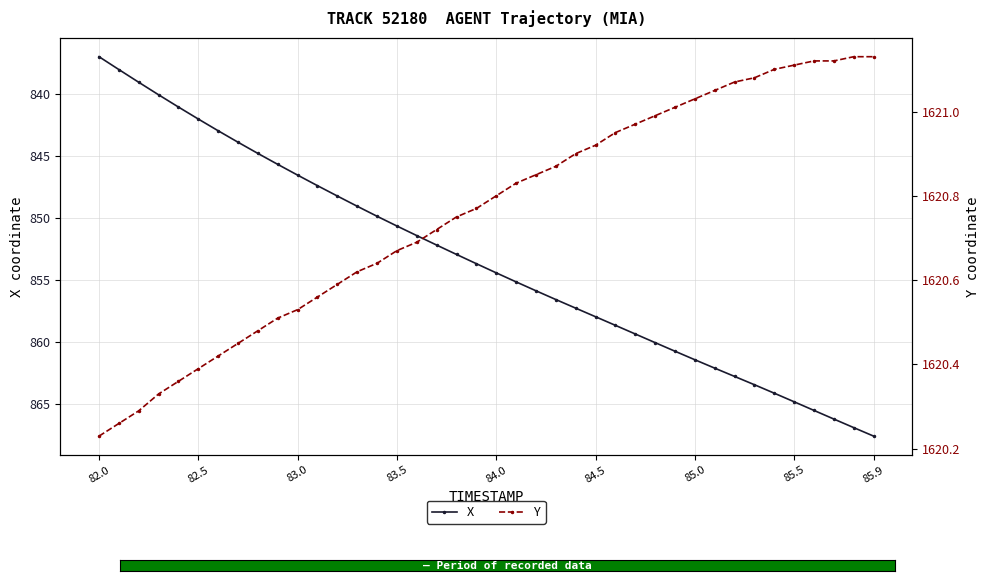

True or false: X and Y intersect in this chart.

False